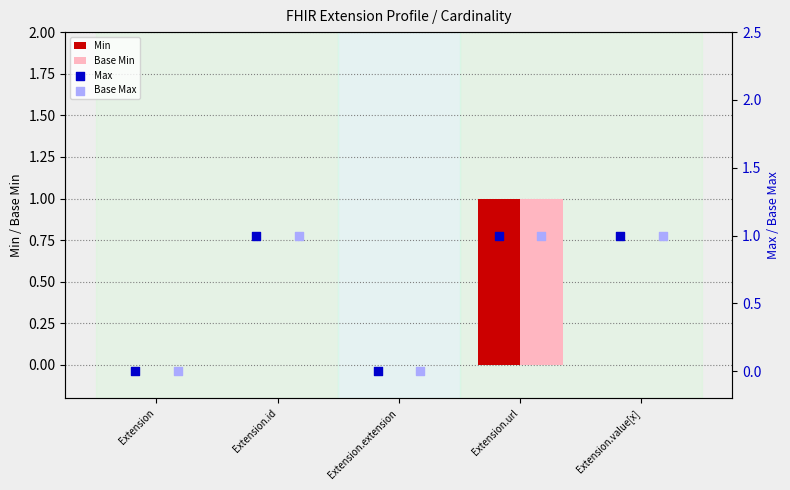

Which series contains the lowest Y value?

Min